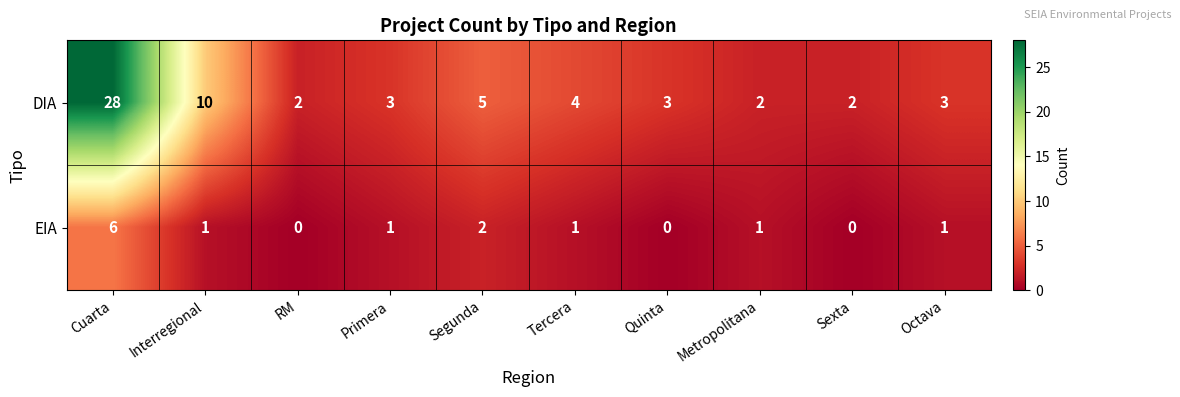

Where is EIA nearest to the value 3?

Segunda